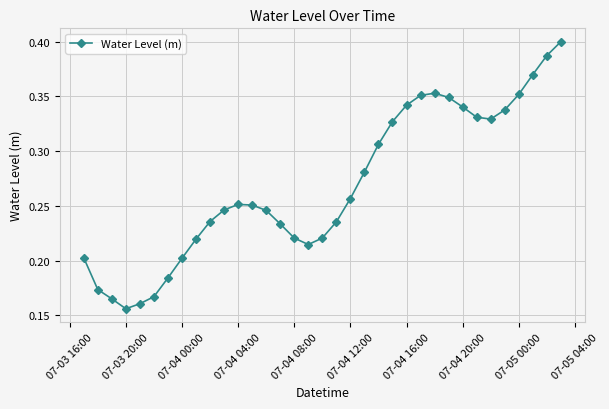

What is the sum of all values?

9.4